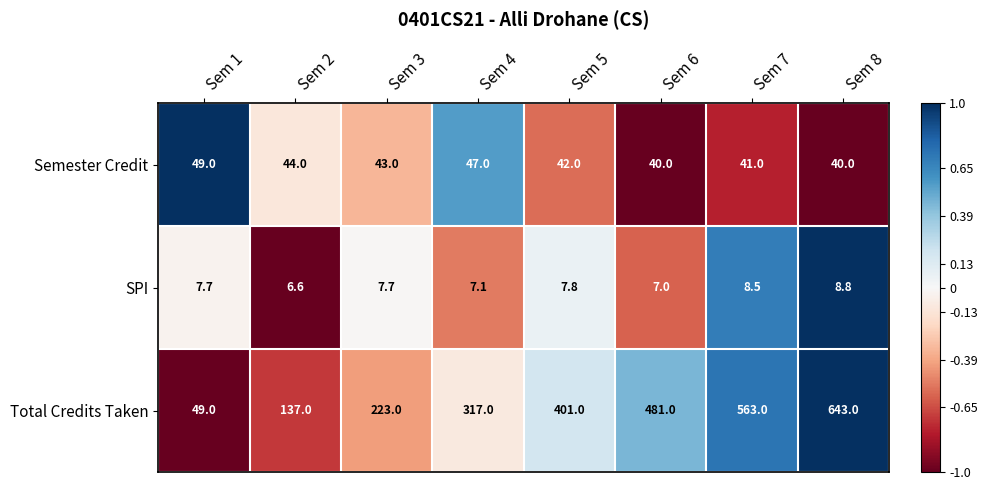

What is the approximate value of SPI at Sem 8?

8.8